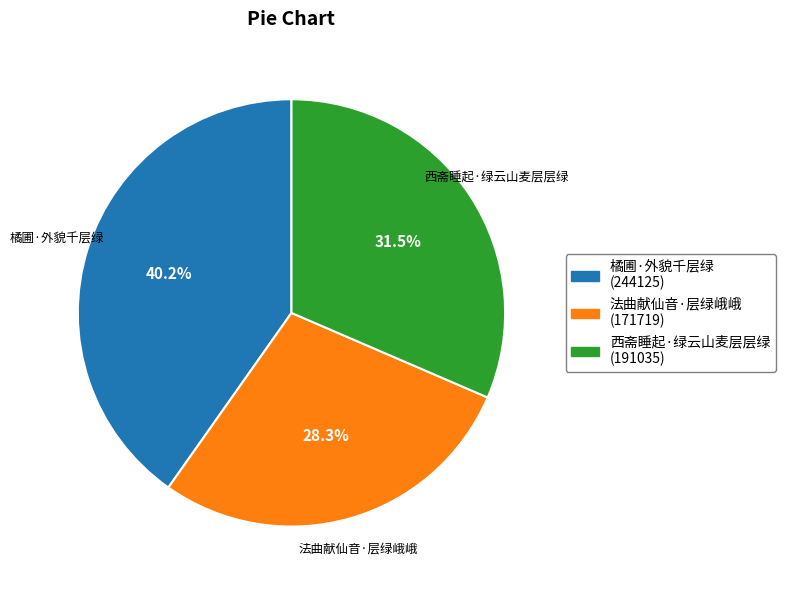

Does 橘圃·外貌千层绿 represent more than half of the total?

No